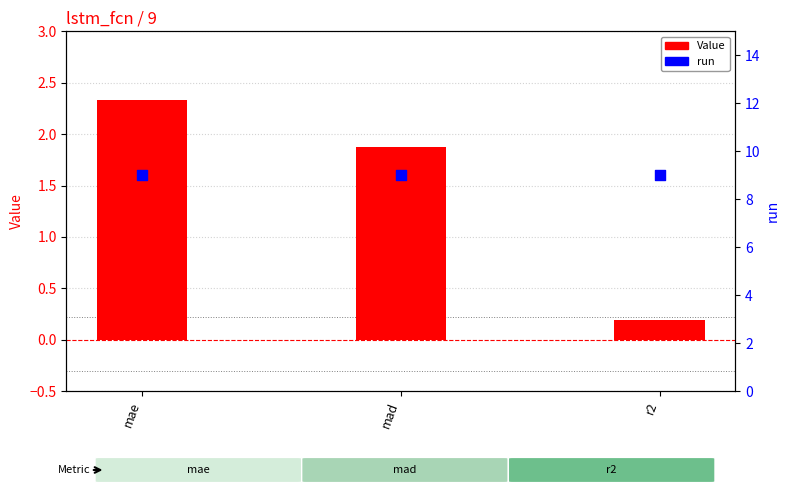

Which series has the largest total across all categories?

run